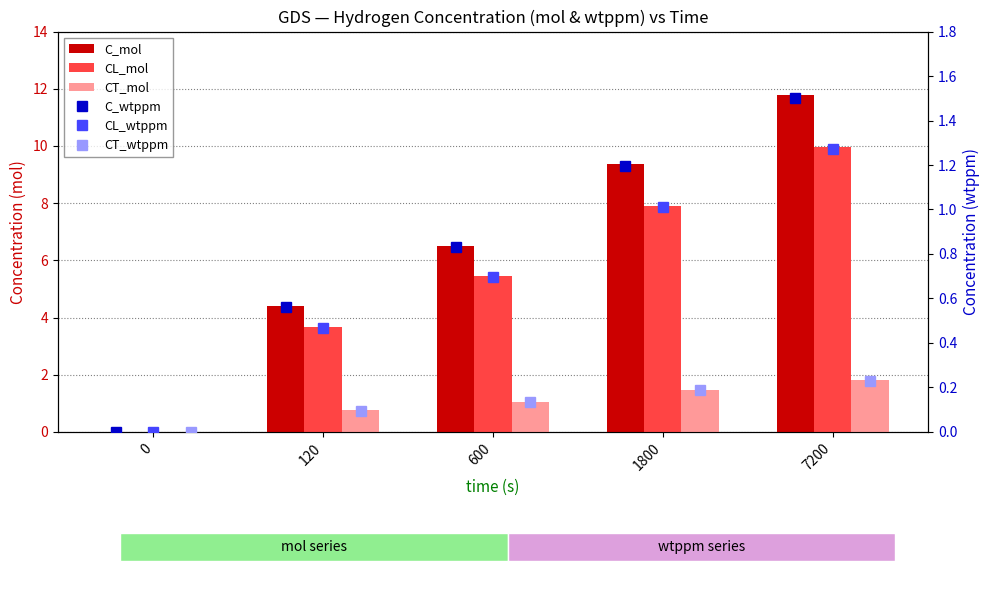

Is the value of CL_mol at 120 greater than the value of CT_wtppm at 120?

Yes